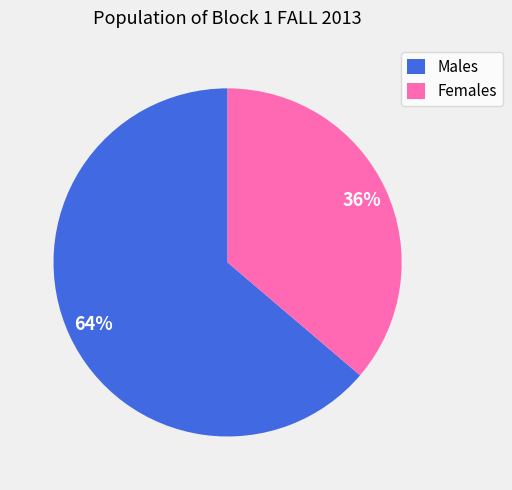

To the nearest percent, what portion does Males represent?

64%